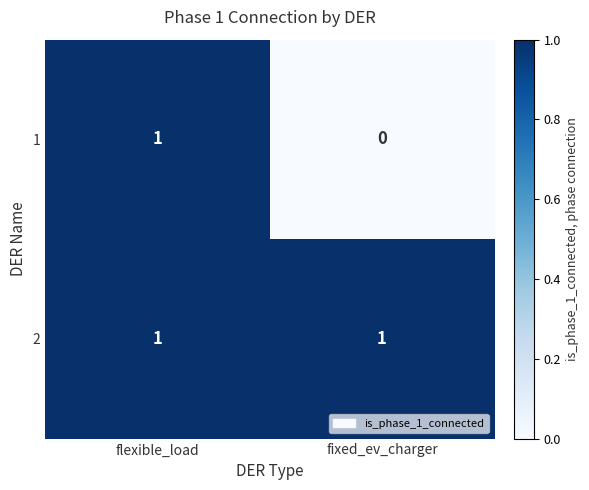

How many data points does each series have?

2